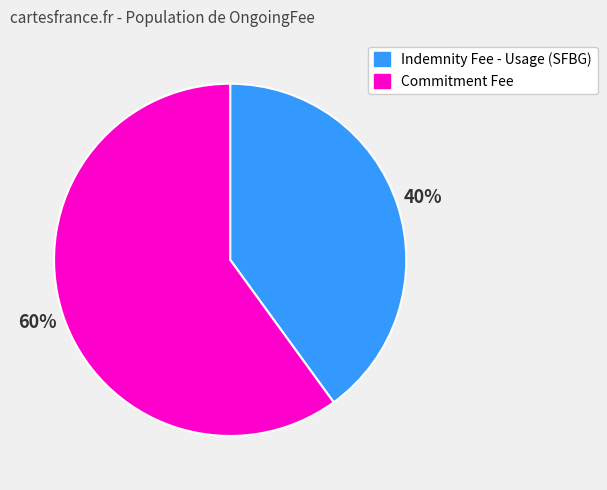

Is there a majority slice in this chart?

Yes